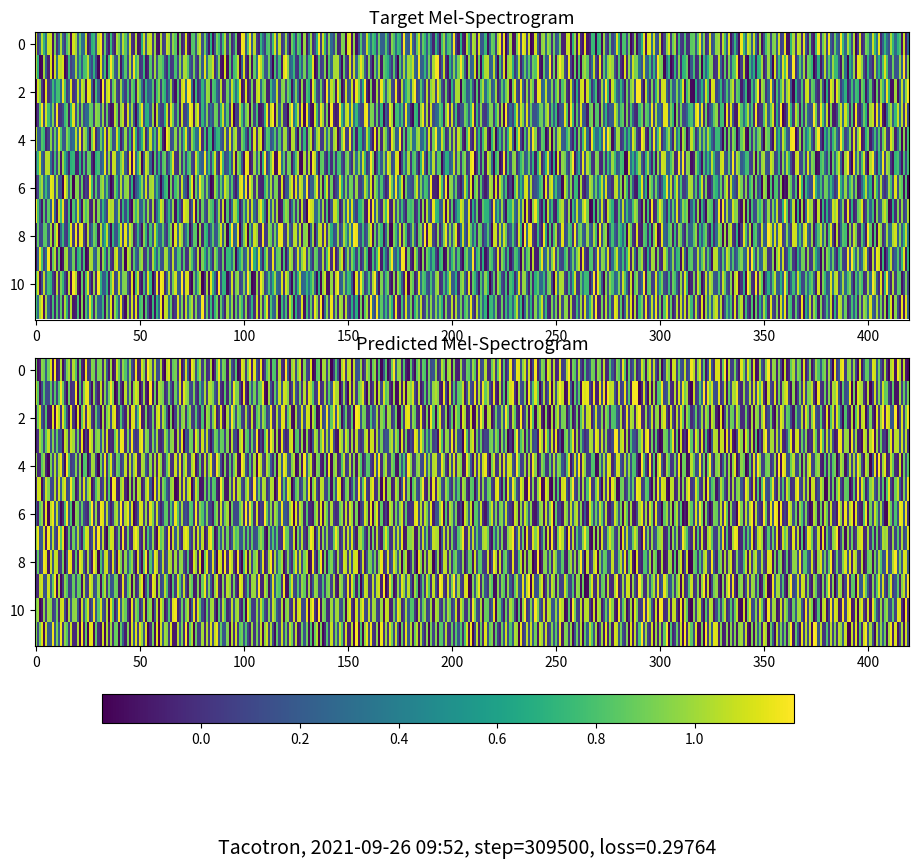

Rank the series by their maximum value, from highest to lowest.

r0, r1, r2, r3, r4, r5, r6, r7, r8, r9, r10, r11